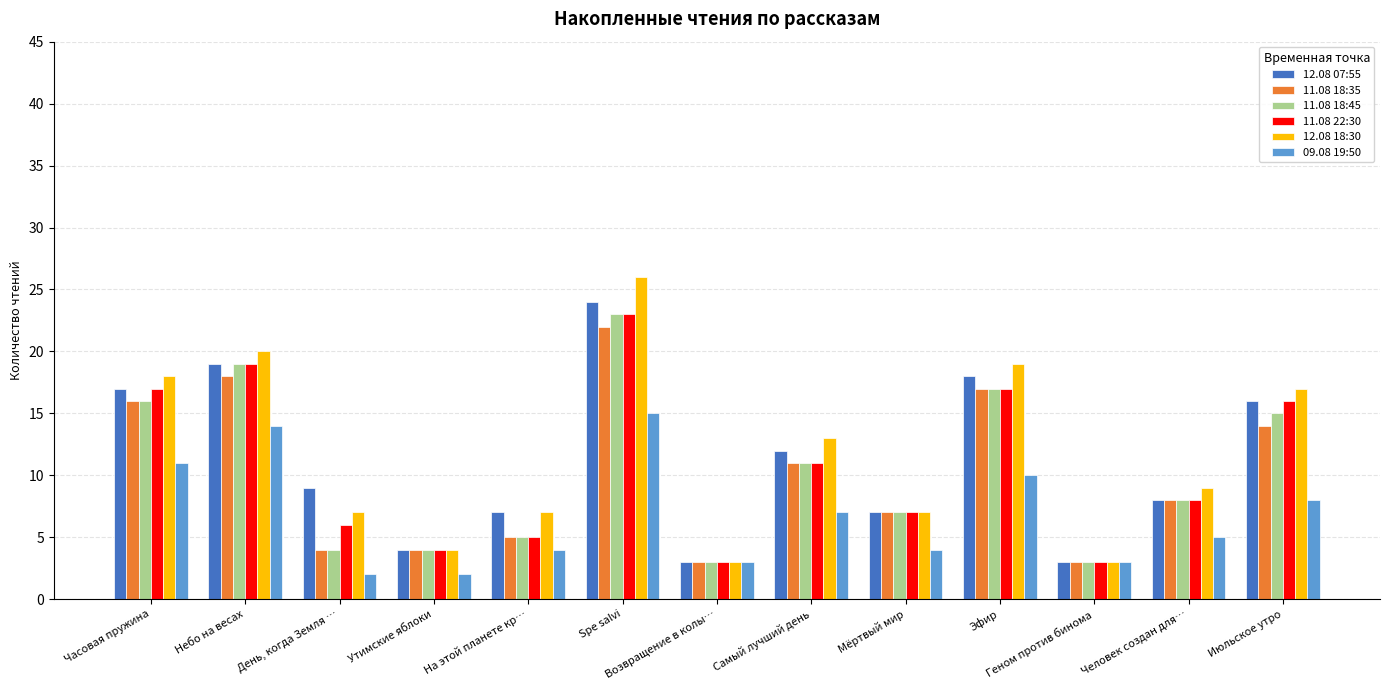

Which label corresponds to the largest value in the chart?

Spe salvi